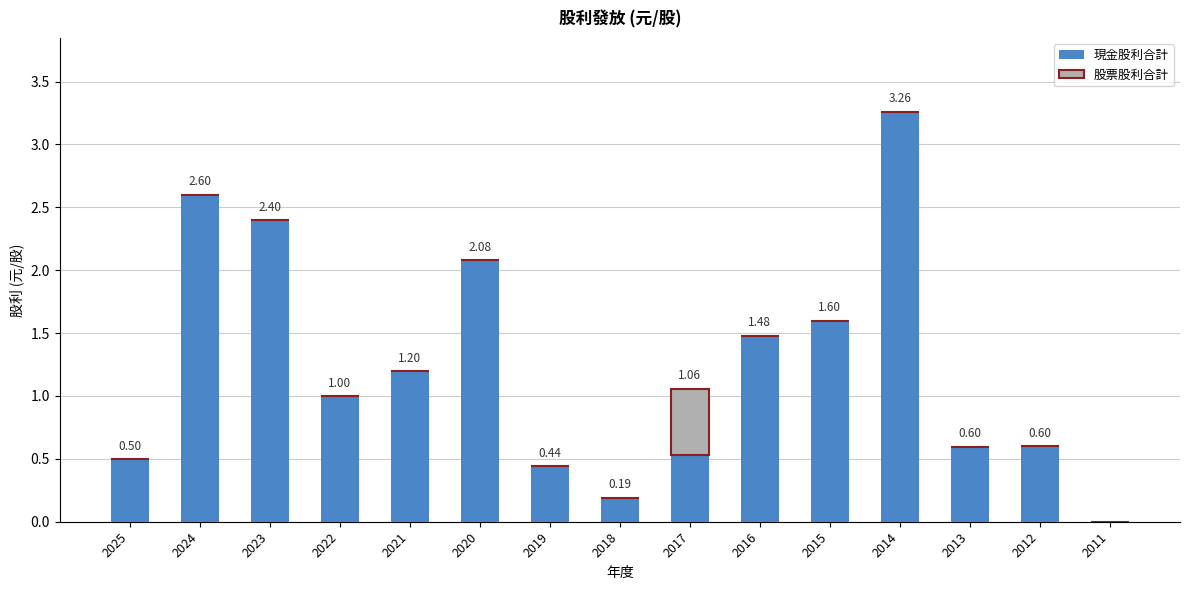

What is the total value across all series at 2025?

0.5